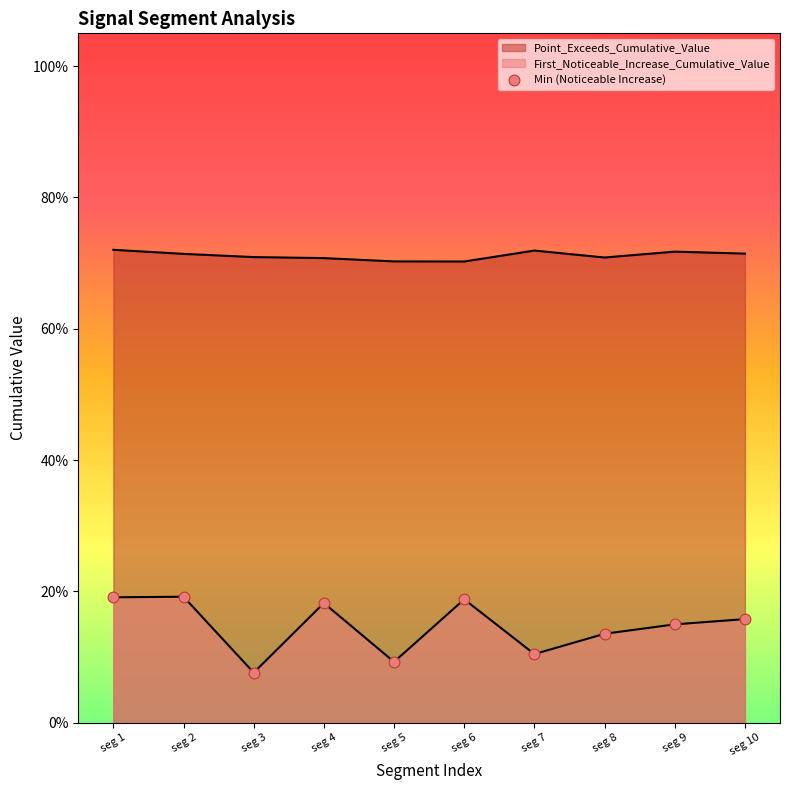

Which has a higher value, seg 6 or seg 9?

seg 6